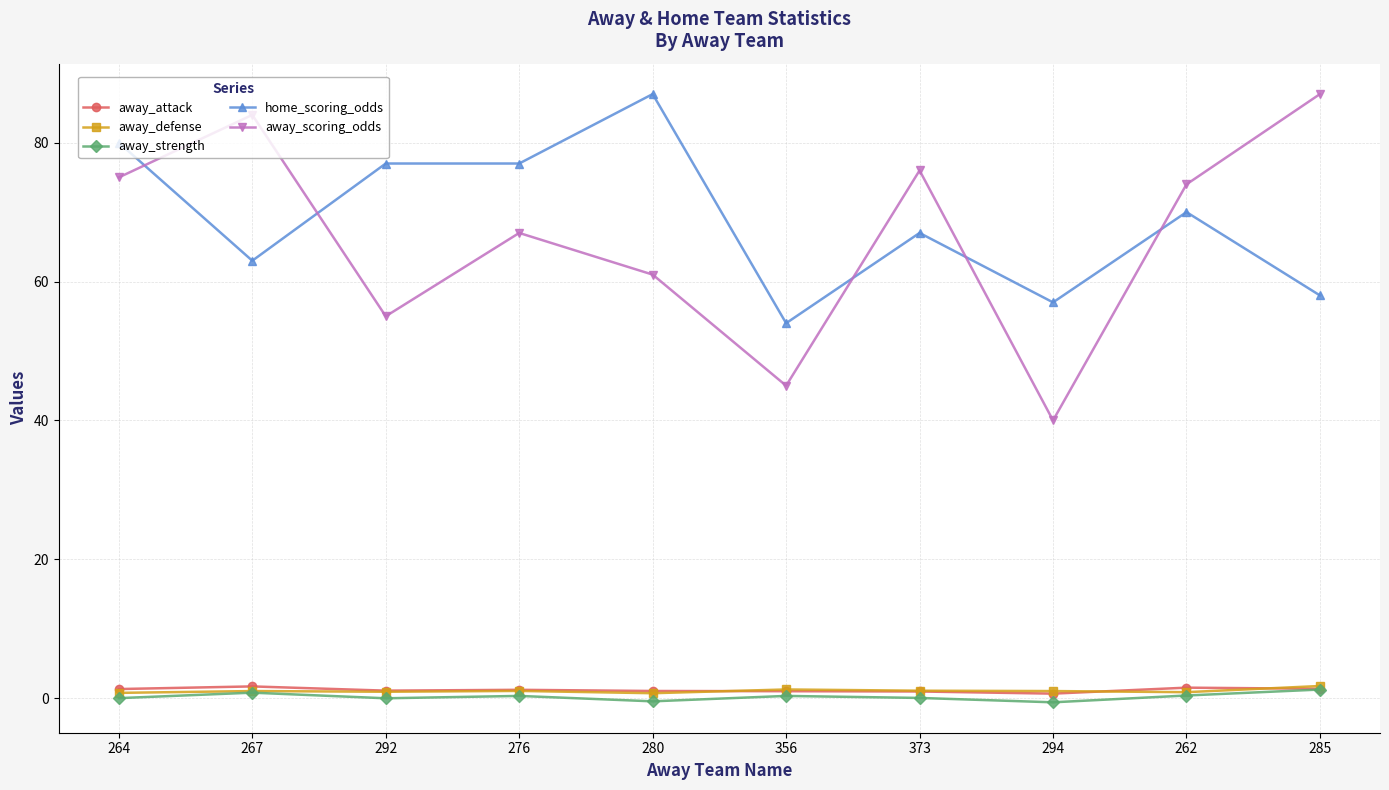

What are all the series names shown in the legend?

away_attack, away_defense, away_strength, home_scoring_odds, away_scoring_odds